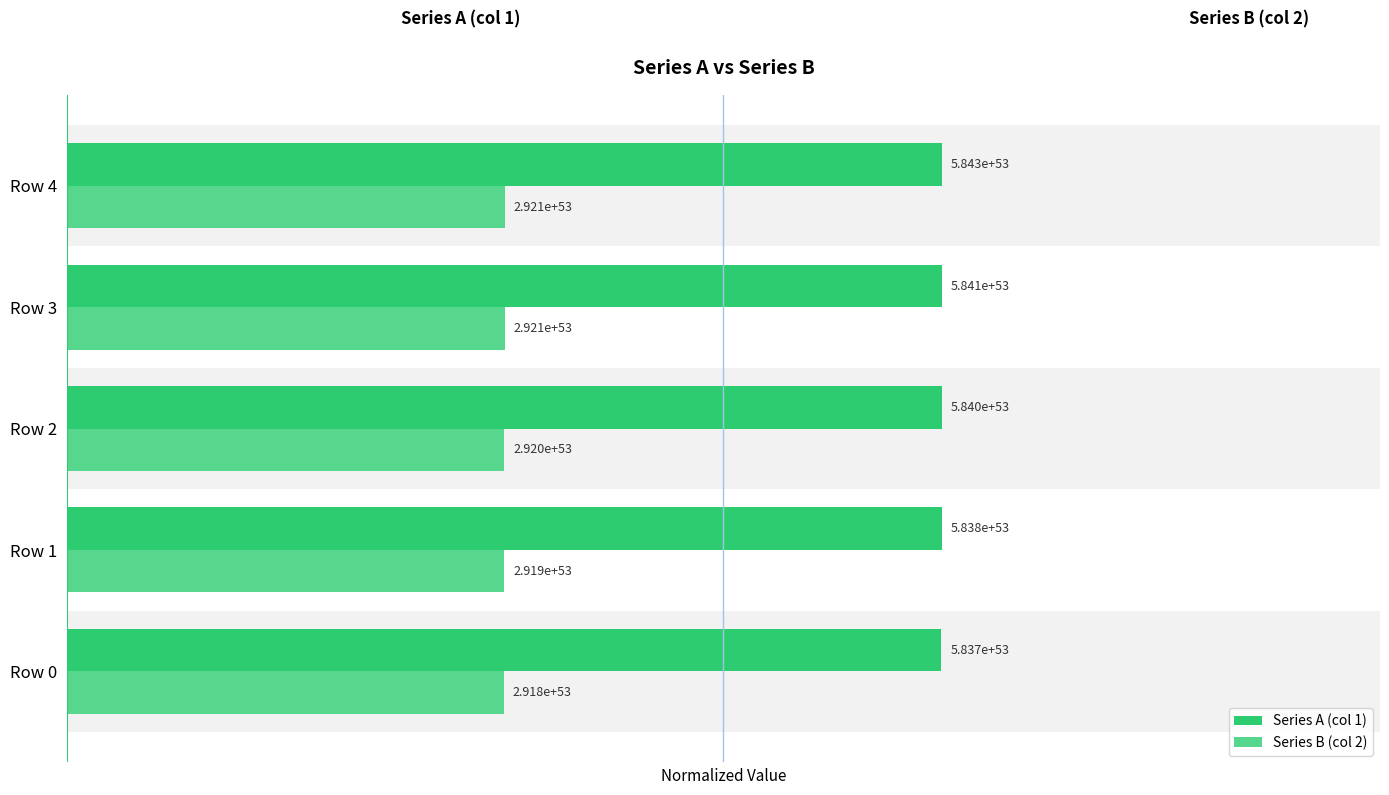

What are all the series names shown in the legend?

Series A (col 1), Series B (col 2)